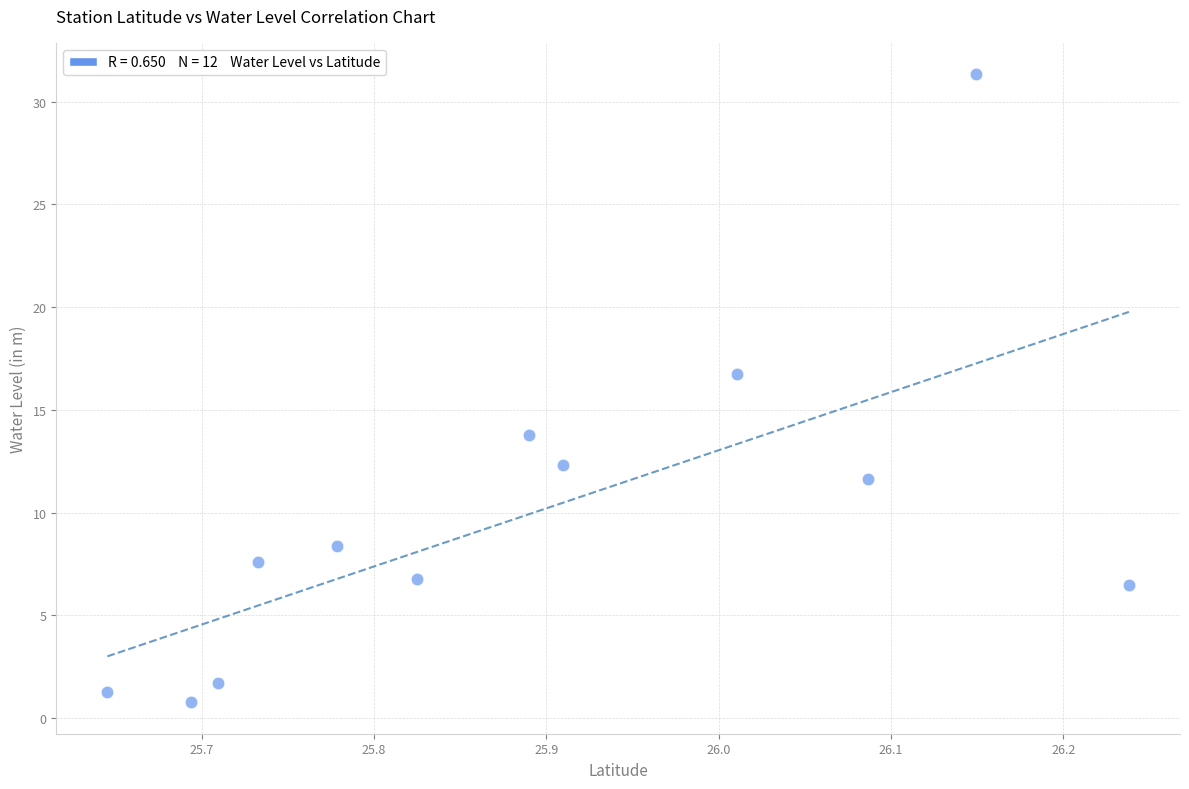

What is the average X value?

25.9